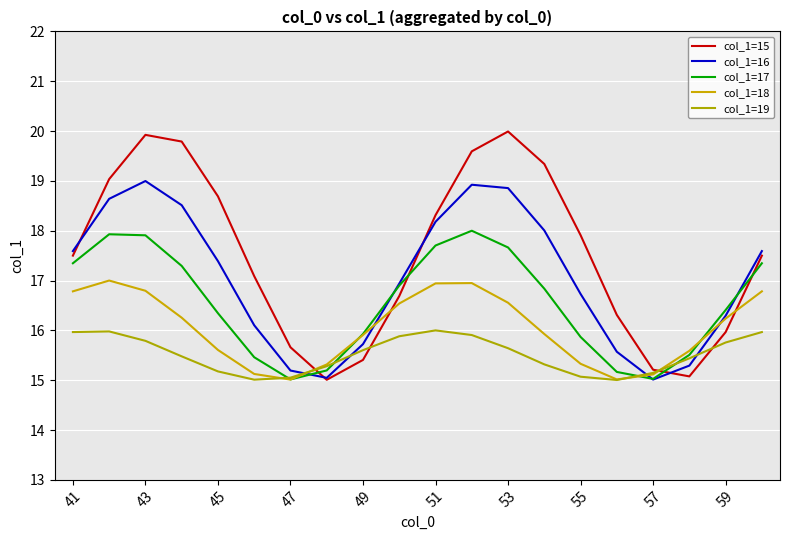

How many intersections are there between col_1=15 and col_1=16?

4